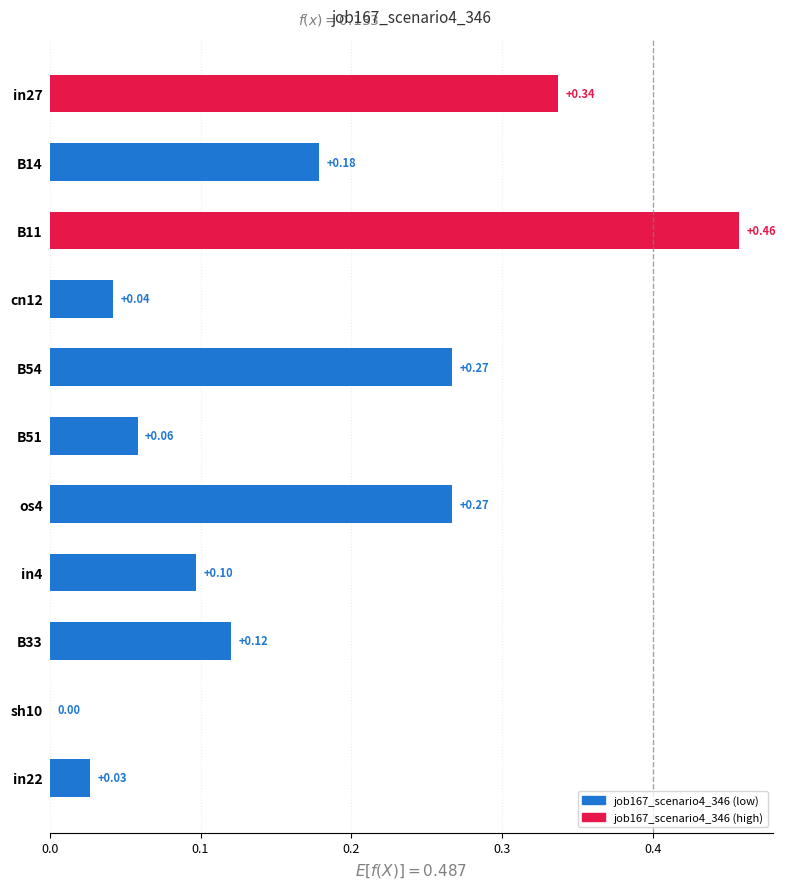

How many values are above zero?

10